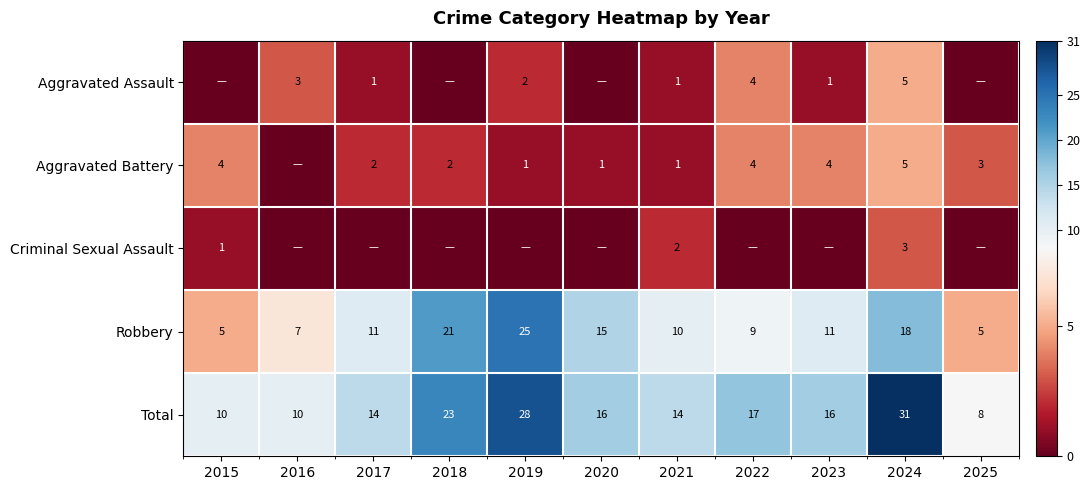

Is the value of Total at 2025 greater than the value of Aggravated Battery at 2021?

Yes